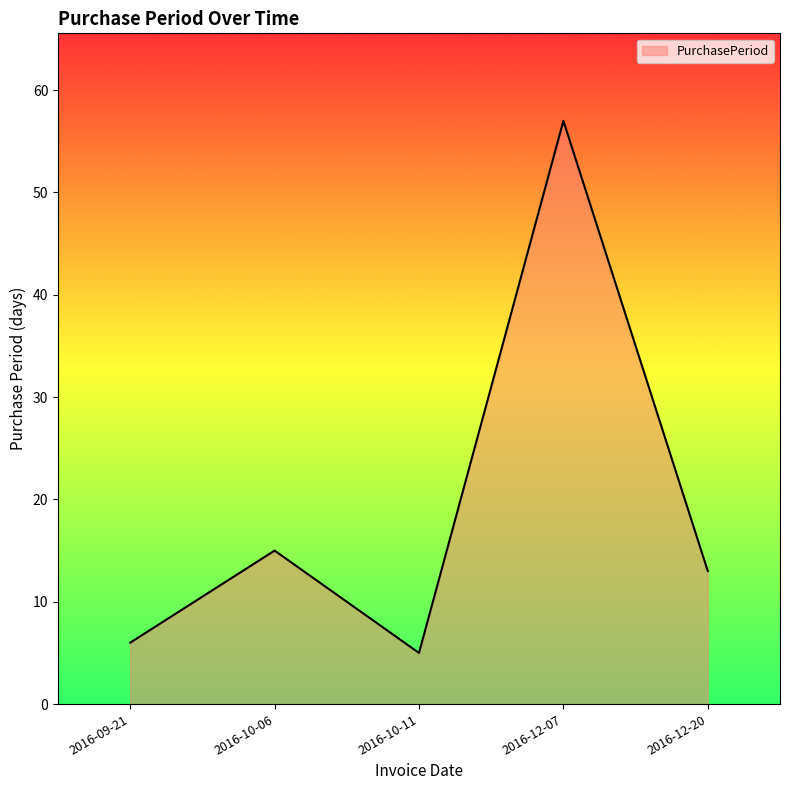

Reading left to right, list all the values displayed in this chart.

6	15	5	57	13